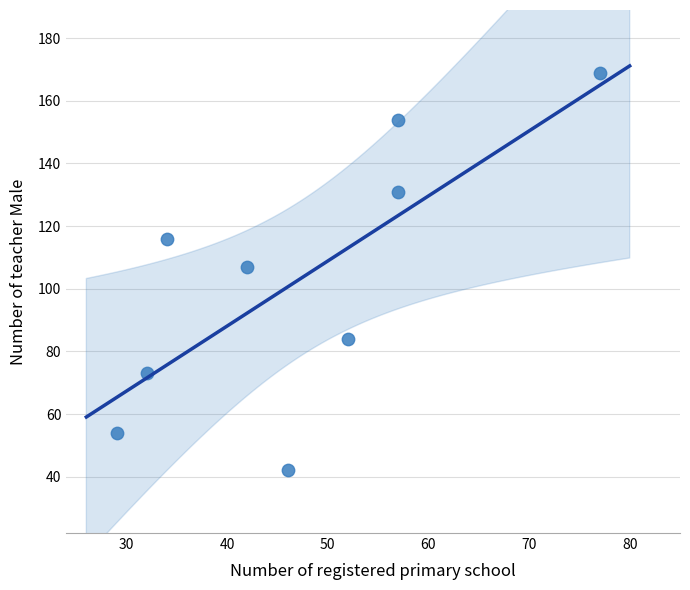

What is the average X value?

47